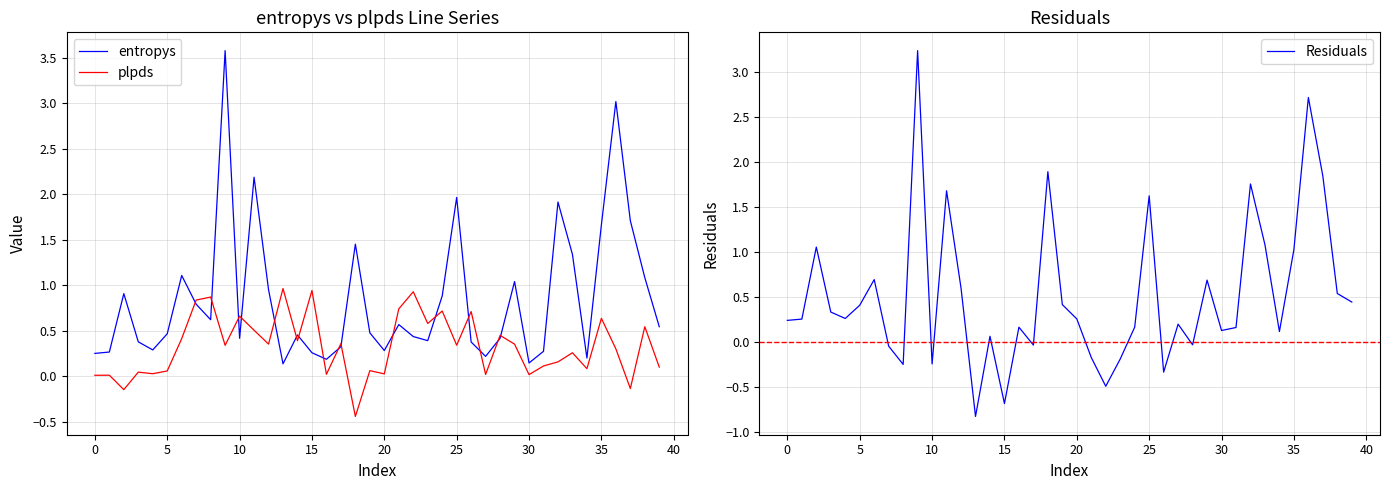

What is the difference between the maximum and minimum values in the entropys series?

3.4